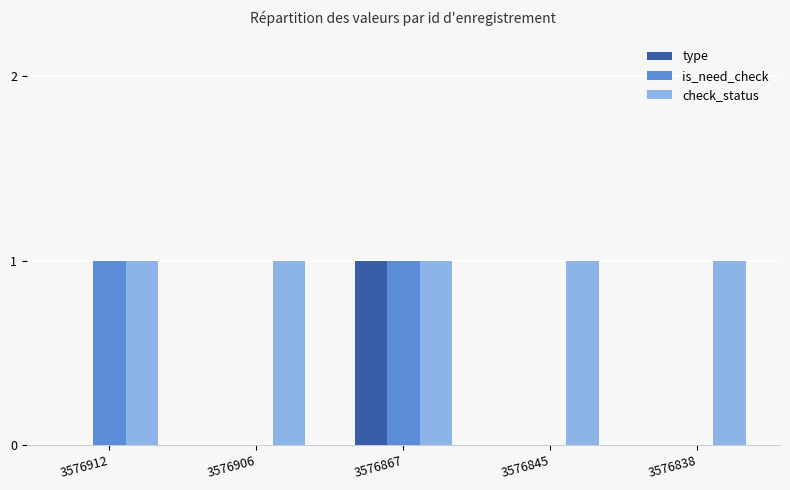

At which category is the sum across all series the highest?

3576867